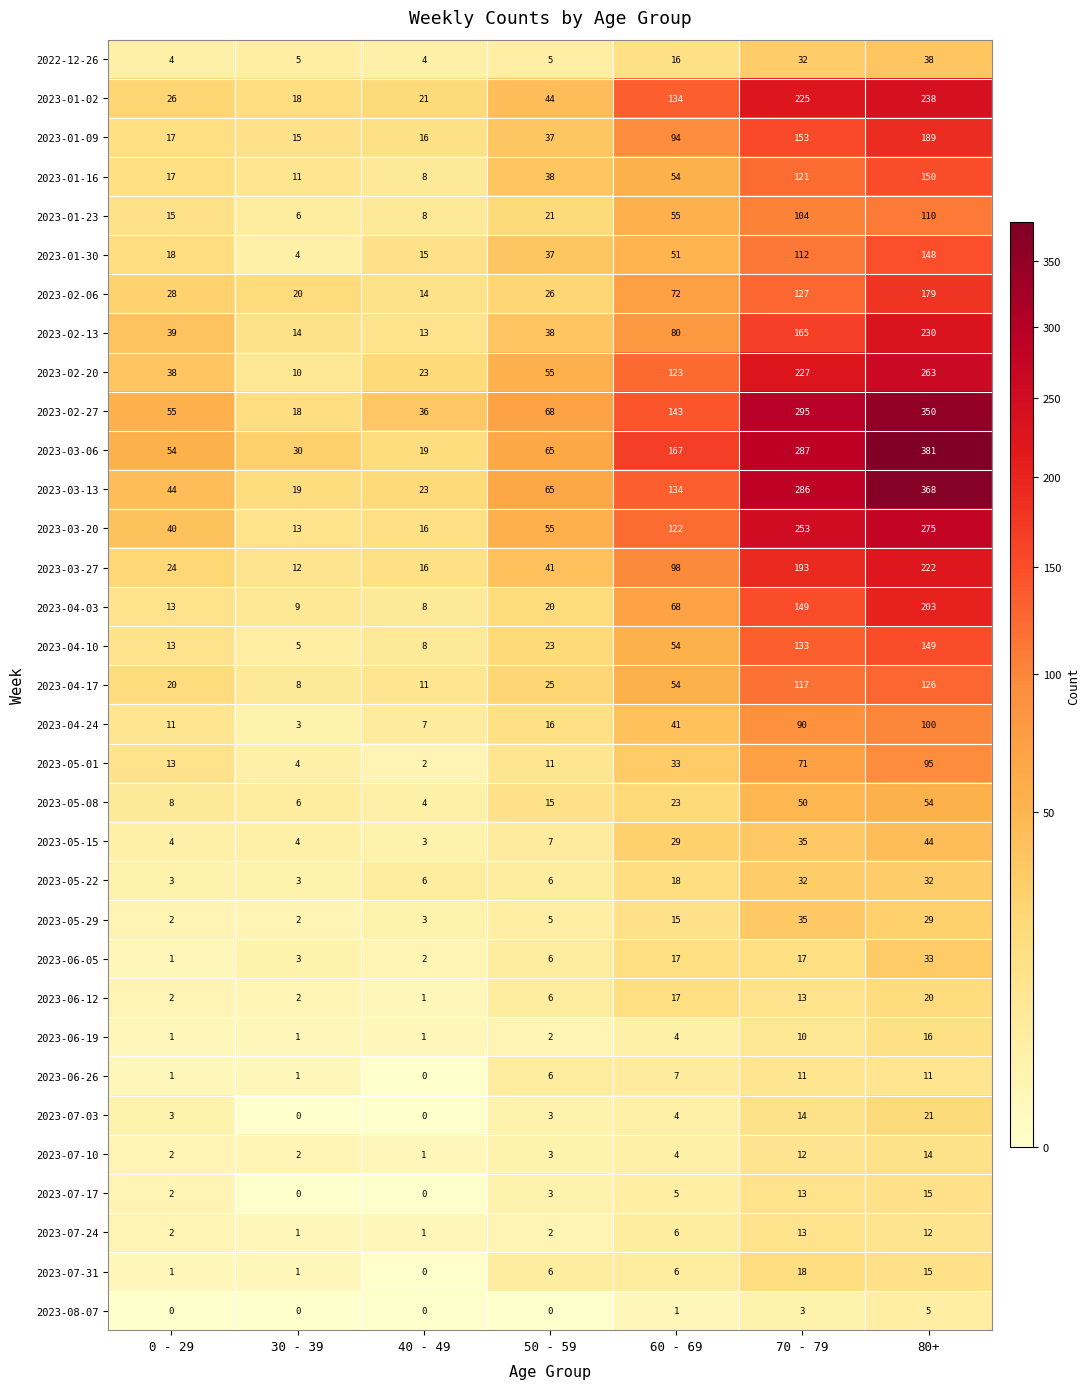

Which series has the largest total across all categories?

2023-03-06